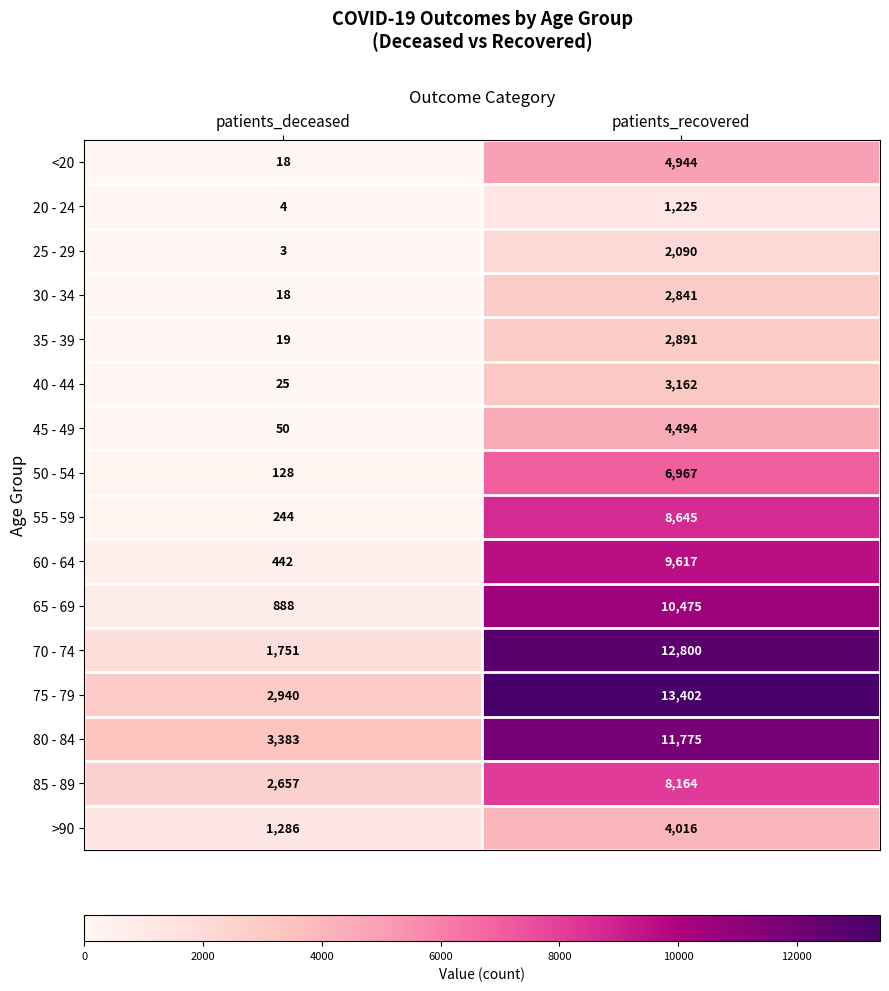

The value of 55 - 59 at patients_deceased is 244. True or false?

True